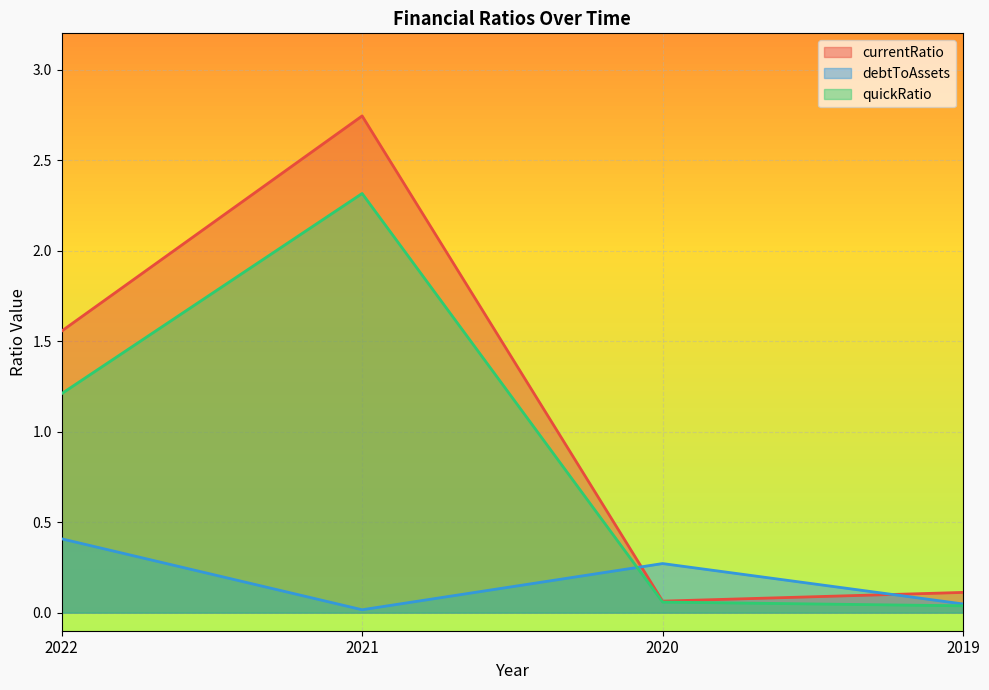

What is the greatest value displayed?

2.7